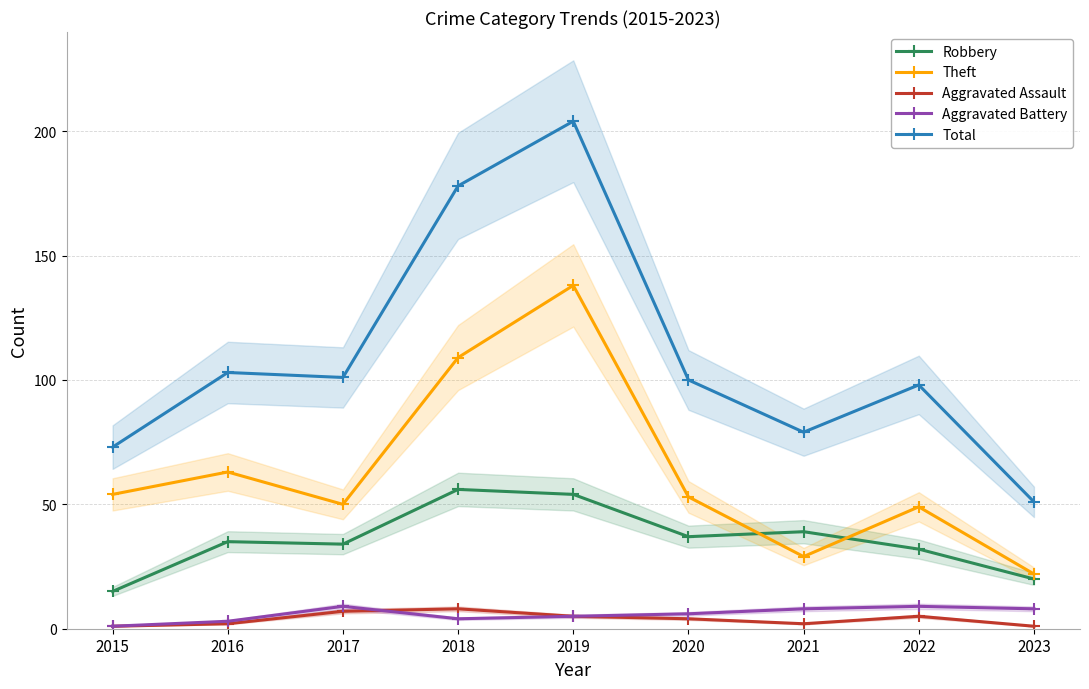

Where is the first local minimum for Aggravated Assault?

2021